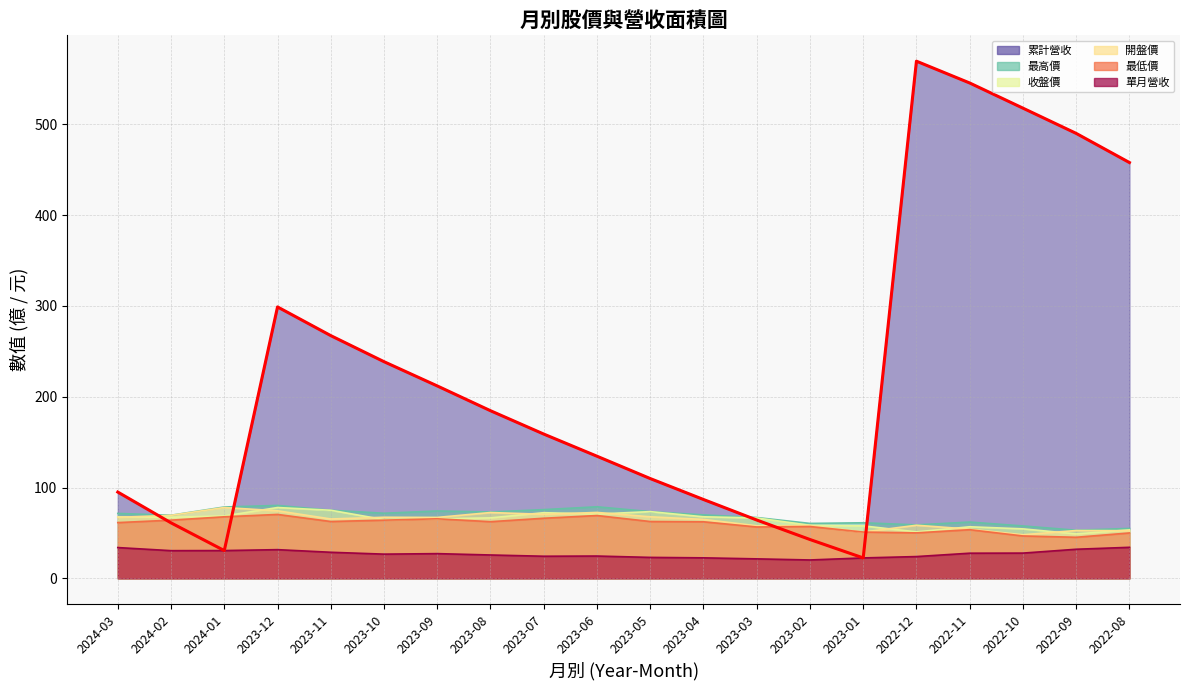

The value of 收盤價 at 2022-10 is 54.5. True or false?

True